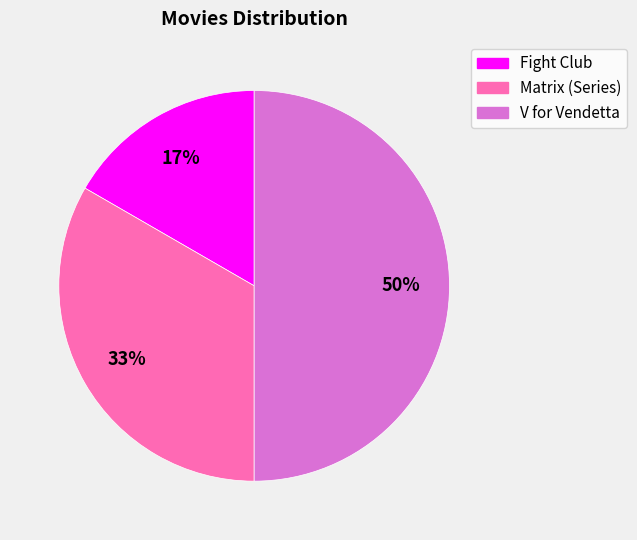

Approximately how many times larger is the value at Fight Club compared to Matrix (Series)?

0.5